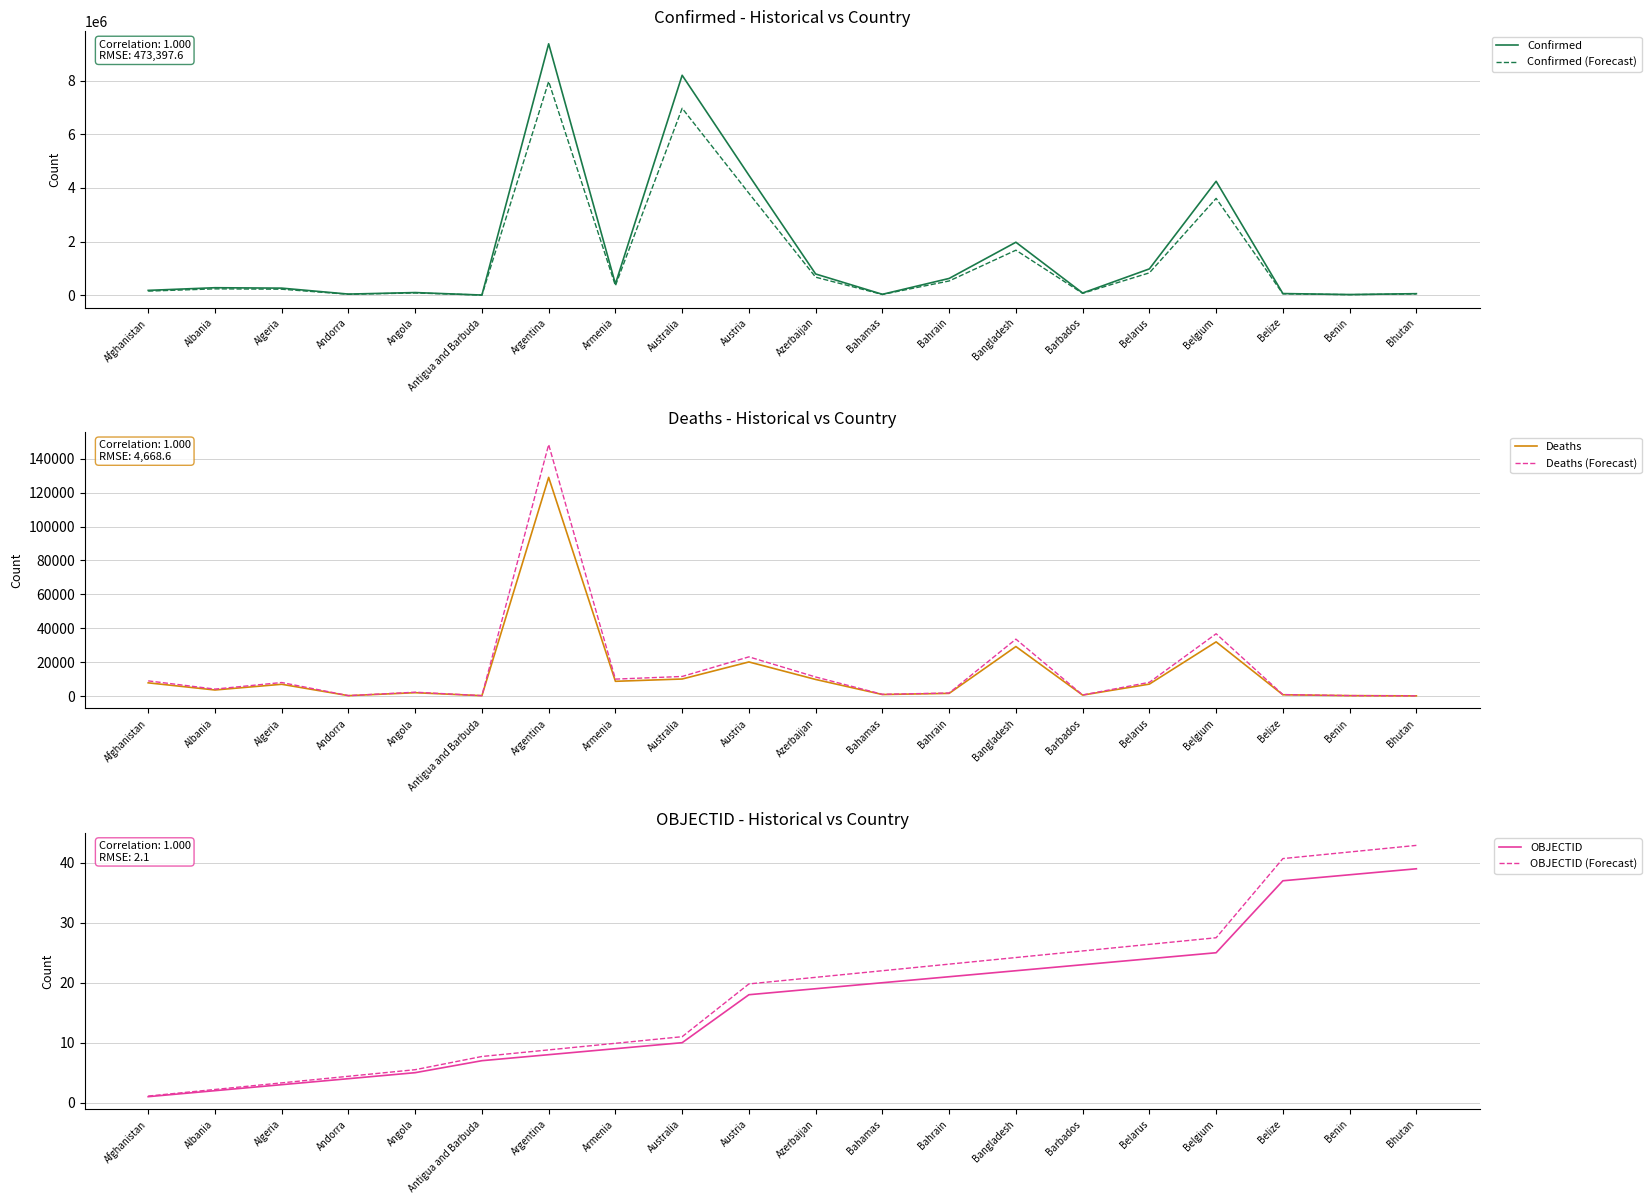

Reading right to left, what are all the values shown in this chart?

Confirmed: 59729.0	27216.0	64138.0	4246078.0	982867.0	84562.0	1975682.0	627327.0	35975.0	793302.0	4471152.0	8194909.0	423243.0	9367172.0	8656.0	101320.0	44177.0	266105.0	281470.0	182643.0
Confirmed (Forecast): 50769.7	23133.6	54517.3	3609166.3	835436.9	71877.7	1679329.7	533227.9	30578.8	674306.7	3800479.2	6965672.6	359756.5	7962096.2	7357.6	86122.0	37550.4	226189.2	239249.5	155246.5
Deaths: 21.0	163.0	680.0	31918.0	6978.0	477.0	29154.0	1493.0	817.0	9717.0	20057.0	9984.0	8629.0	129070.0	141.0	1900.0	153.0	6875.0	3501.0	7723.0
Deaths (Forecast): 24.1	187.4	782.0	36705.7	8024.7	548.5	33527.1	1716.9	939.5	11174.5	23065.5	11481.6	9923.3	148430.5	162.1	2185.0	175.9	7906.2	4026.1	8881.4
OBJECTID: 39.0	38.0	37.0	25.0	24.0	23.0	22.0	21.0	20.0	19.0	18.0	10.0	9.0	8.0	7.0	5.0	4.0	3.0	2.0	1.0
OBJECTID (Forecast): 42.9	41.8	40.7	27.5	26.4	25.3	24.2	23.1	22.0	20.9	19.8	11.0	9.9	8.8	7.7	5.5	4.4	3.3	2.2	1.1